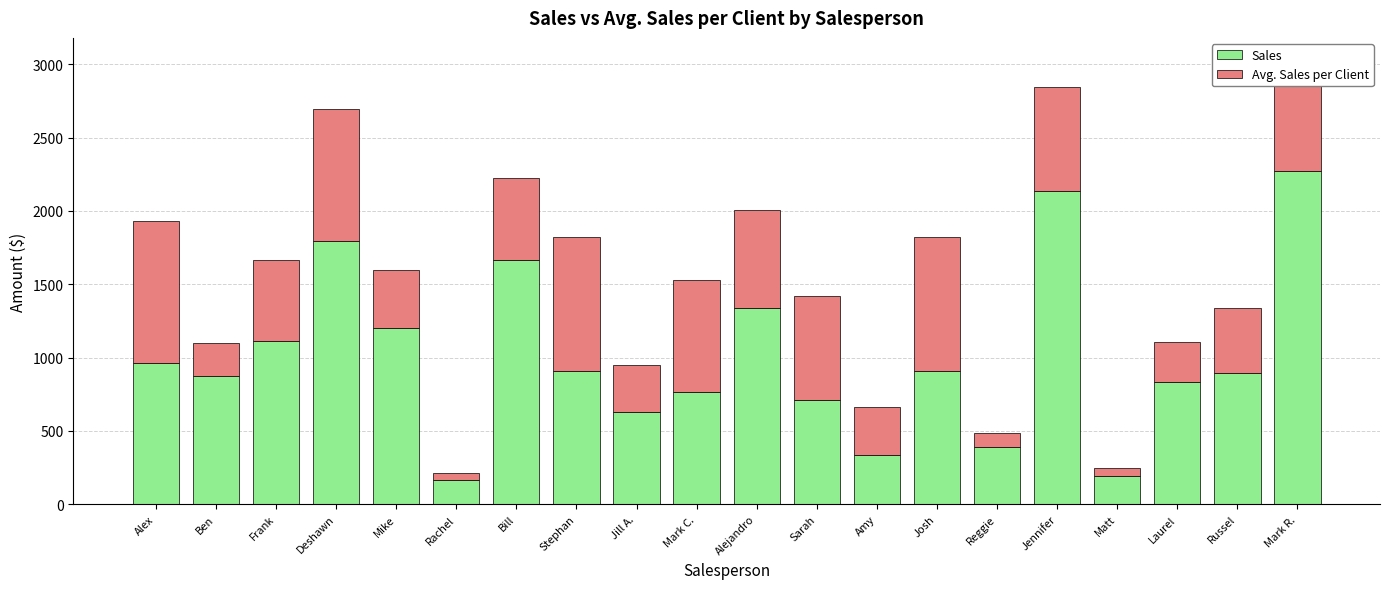

What are all the series names shown in the legend?

Sales, Avg. Sales per Client